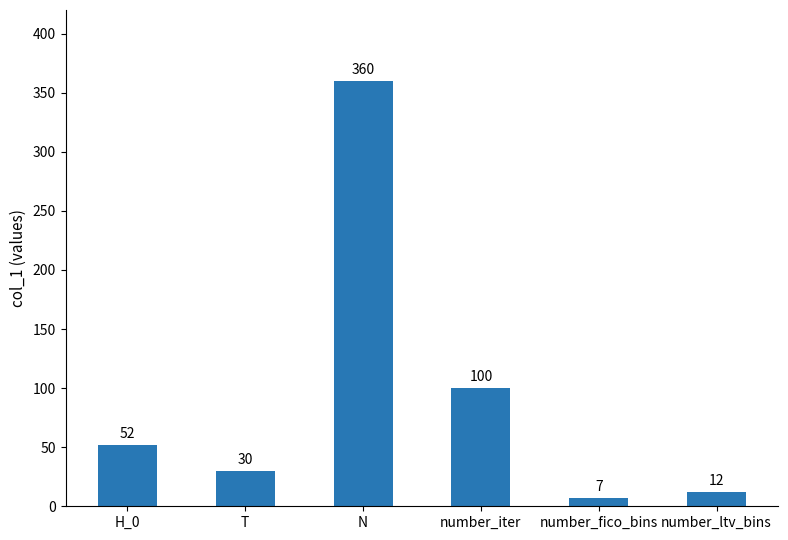

How many categories are shown in the chart?

6